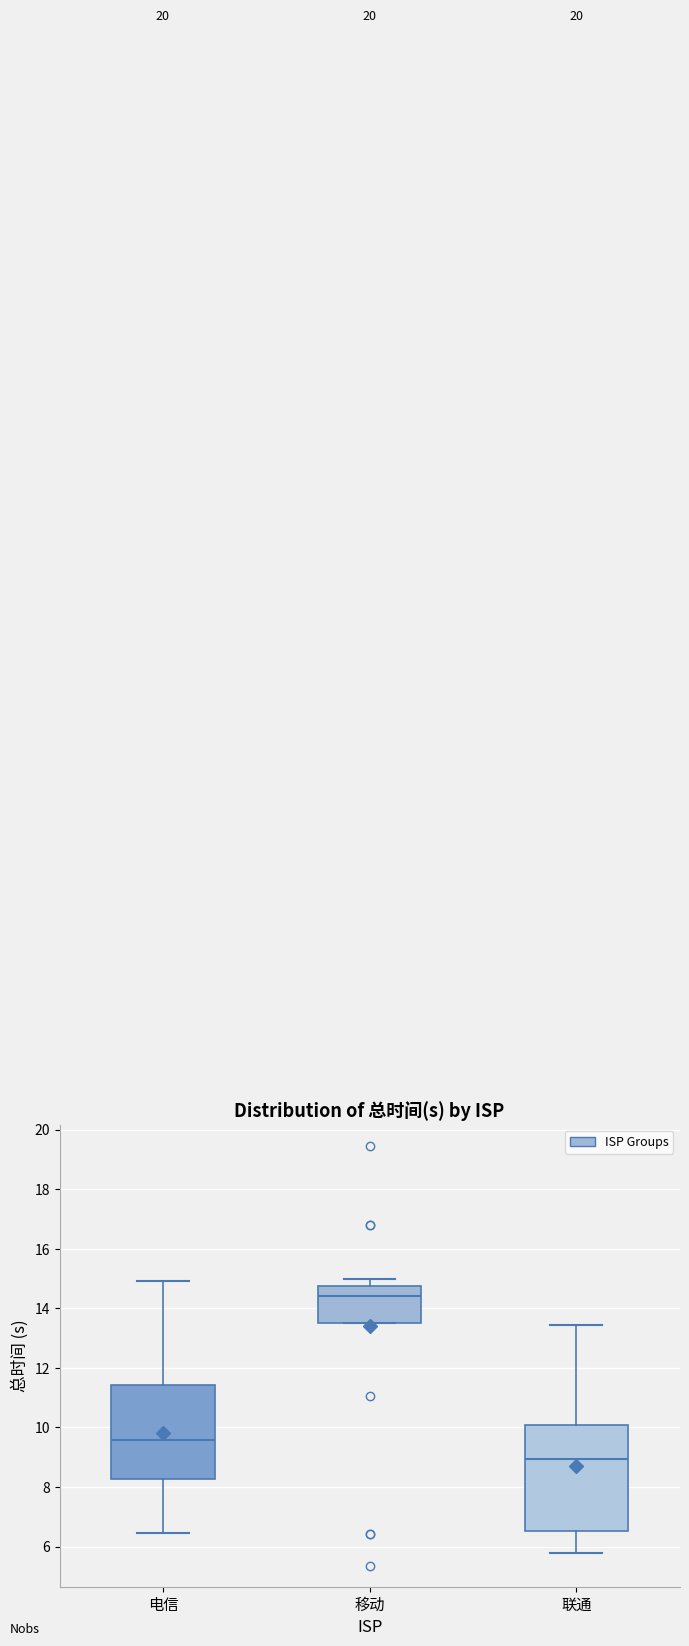

Where does the lower whisker of the box for 联通 end on the y-axis? The values are not printed on the chart, so give them approximately, as read against the axis.

5.8